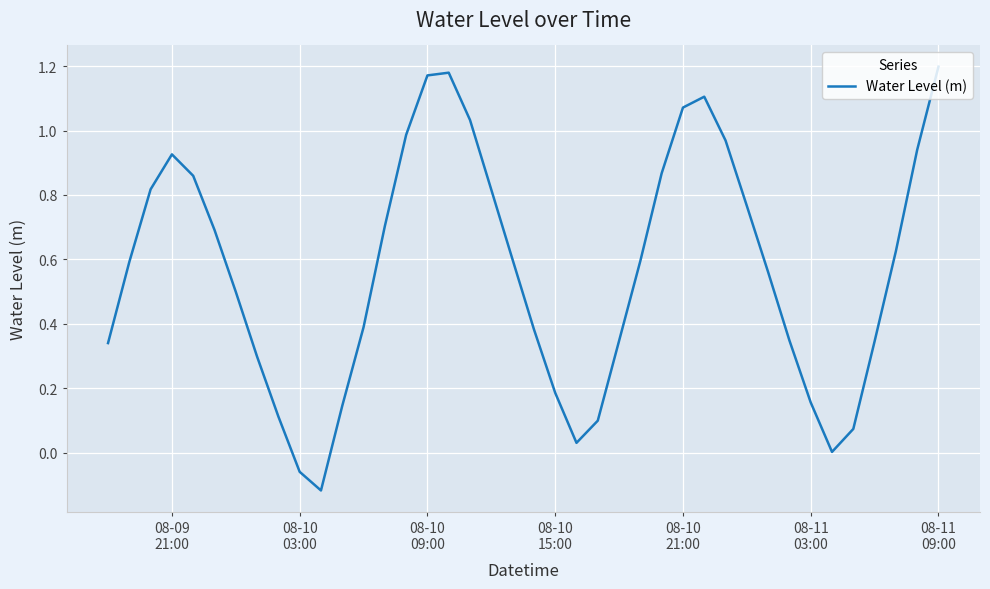

What is the difference between the maximum and minimum values?

1.3